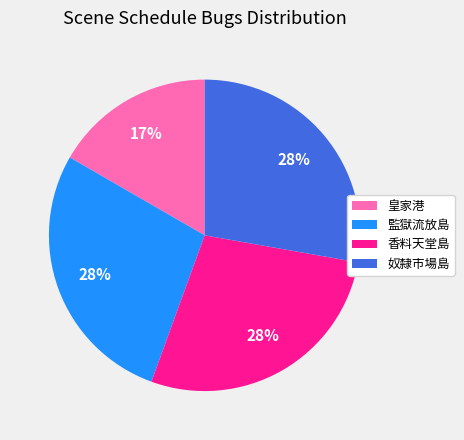

To the nearest percent, what percentage of the pie is 香料天堂島?

28%